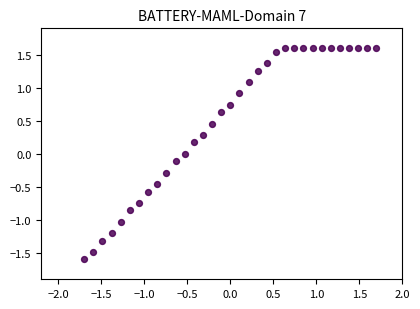

What is the range of X values (max minus min)?

3.4